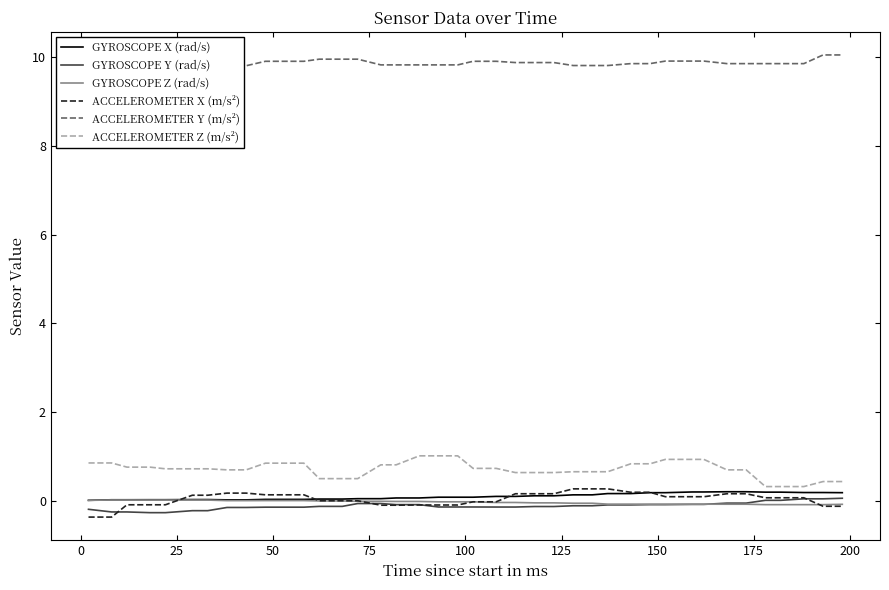

What is the difference between the maximum and minimum values in the ACCELEROMETER Y (m/s²) series?

0.2